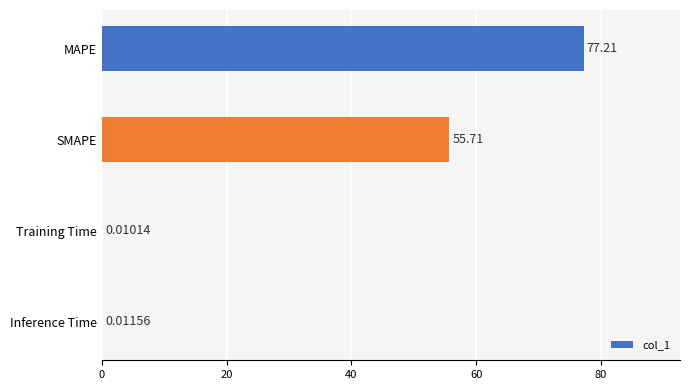

Where is the data nearest to the value 38?

SMAPE